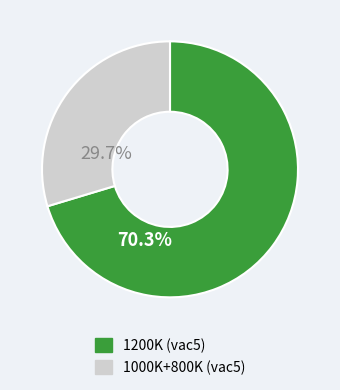

Does any single category account for the majority?

Yes